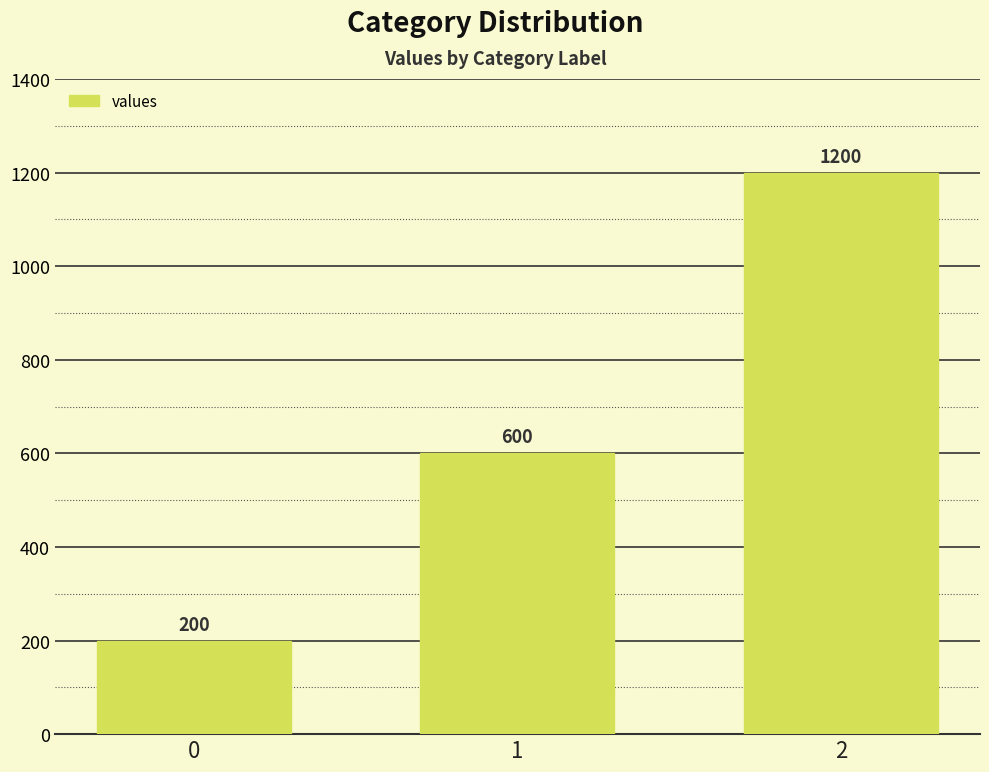

True or false: the data shows 302 at 1.

False